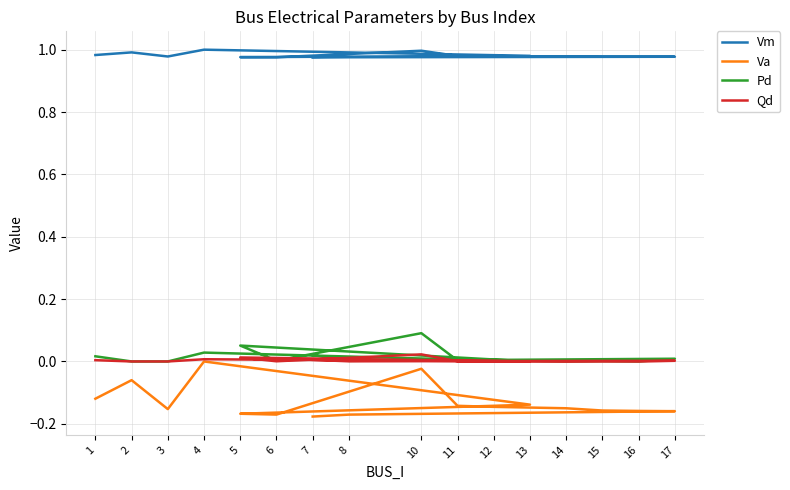

What are all the series names shown in the legend?

Vm, Va, Pd, Qd